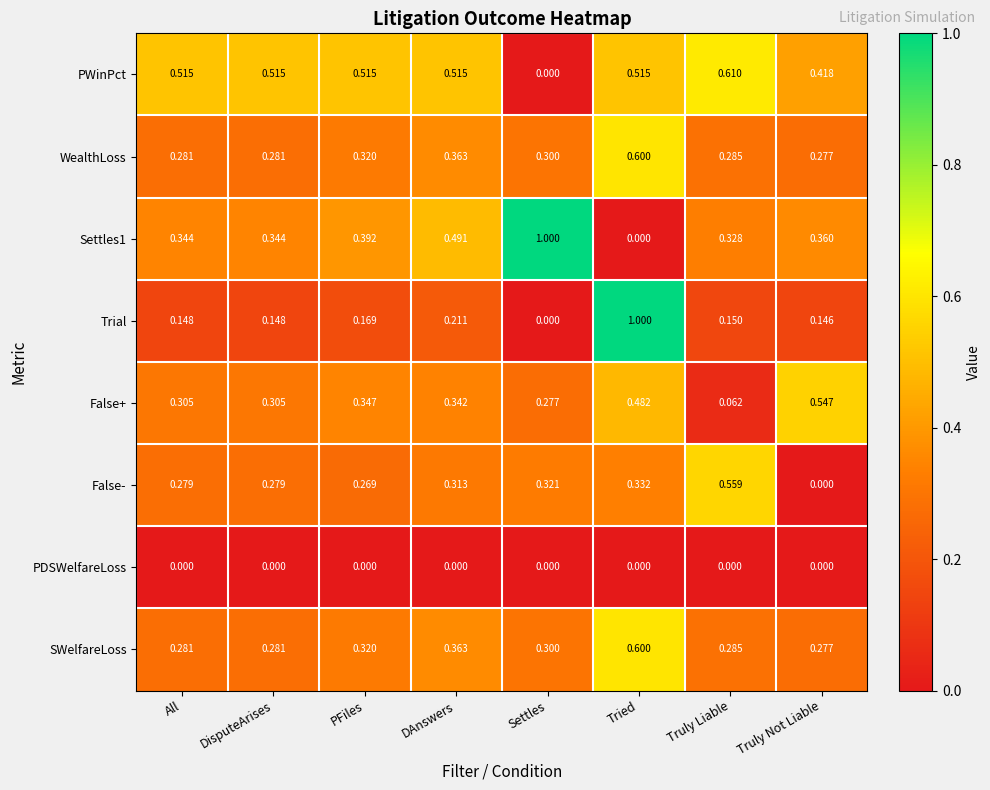

Between PFiles and Truly Not Liable, which series saw the biggest shift?

False-